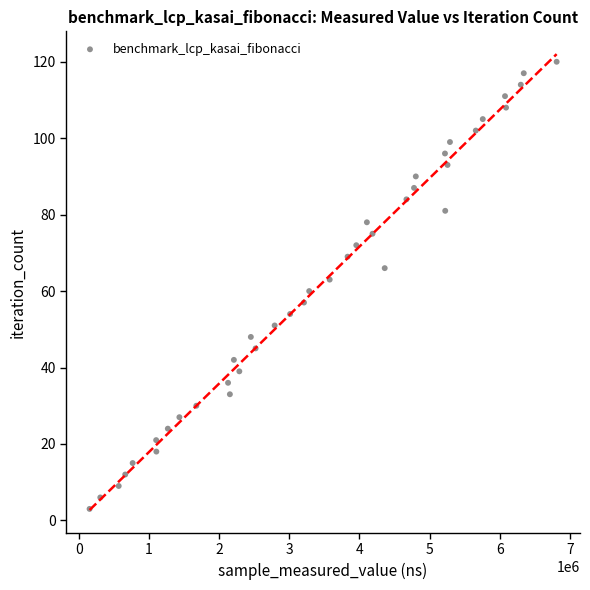

What is the range of Y values (max minus min)?

117